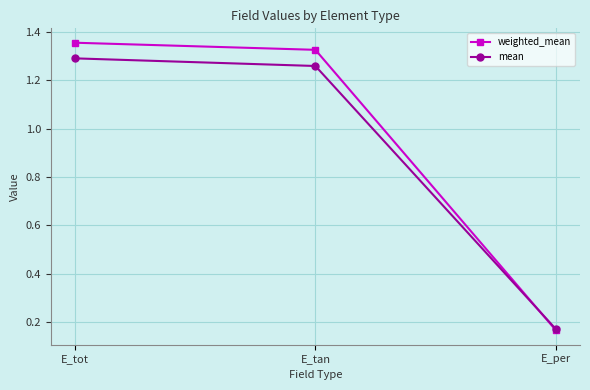

At which category does the chart reach its peak across all series?

E_tot